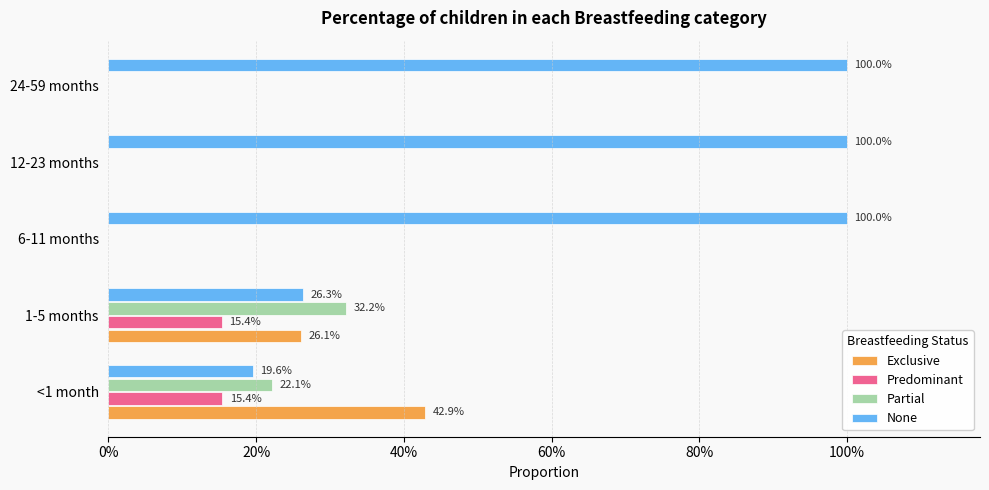

What is the maximum value for Partial?

0.3